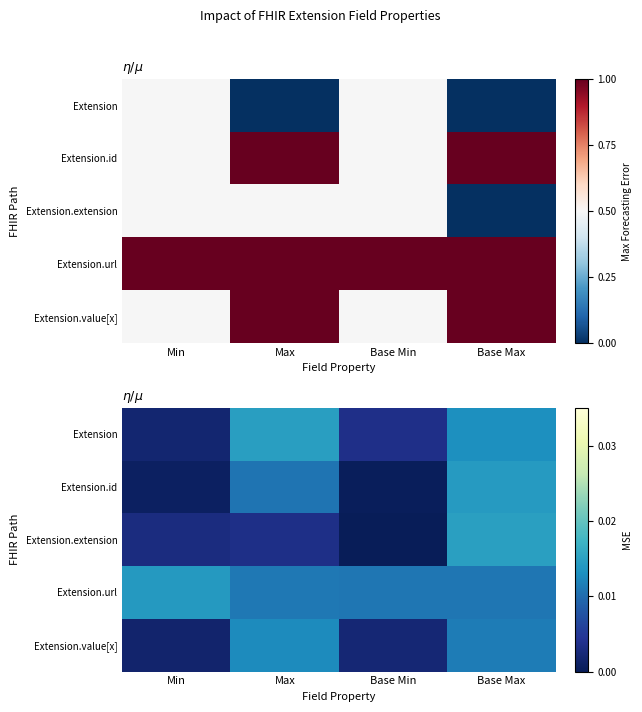

Where is Extension.url nearest to the value 0?

Base Min